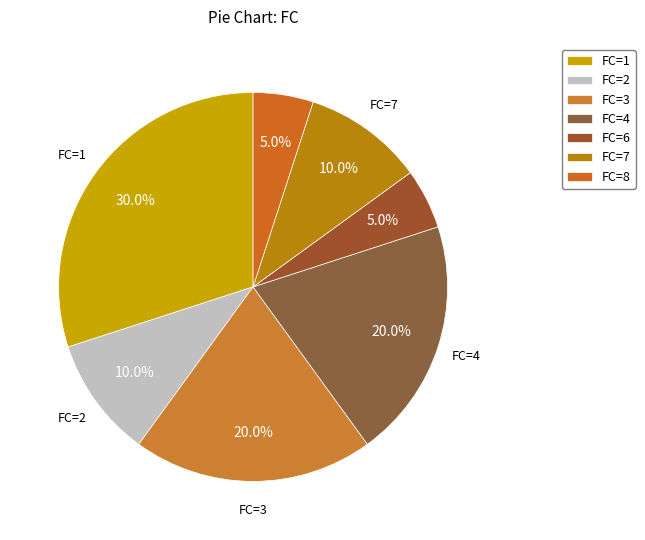

How many slices are in this pie chart?

7